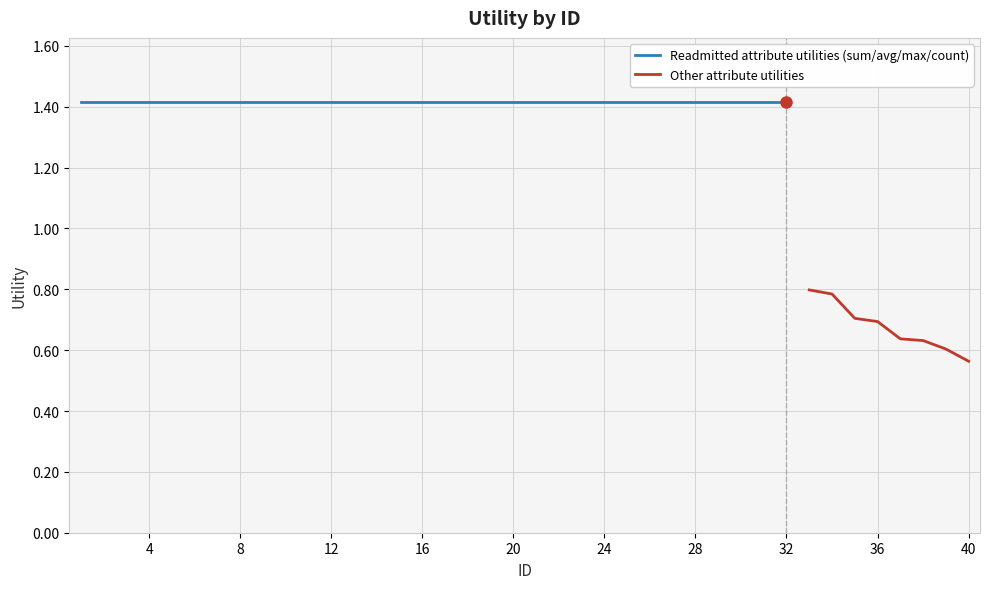

What is the difference between the maximum and minimum values?

0.9